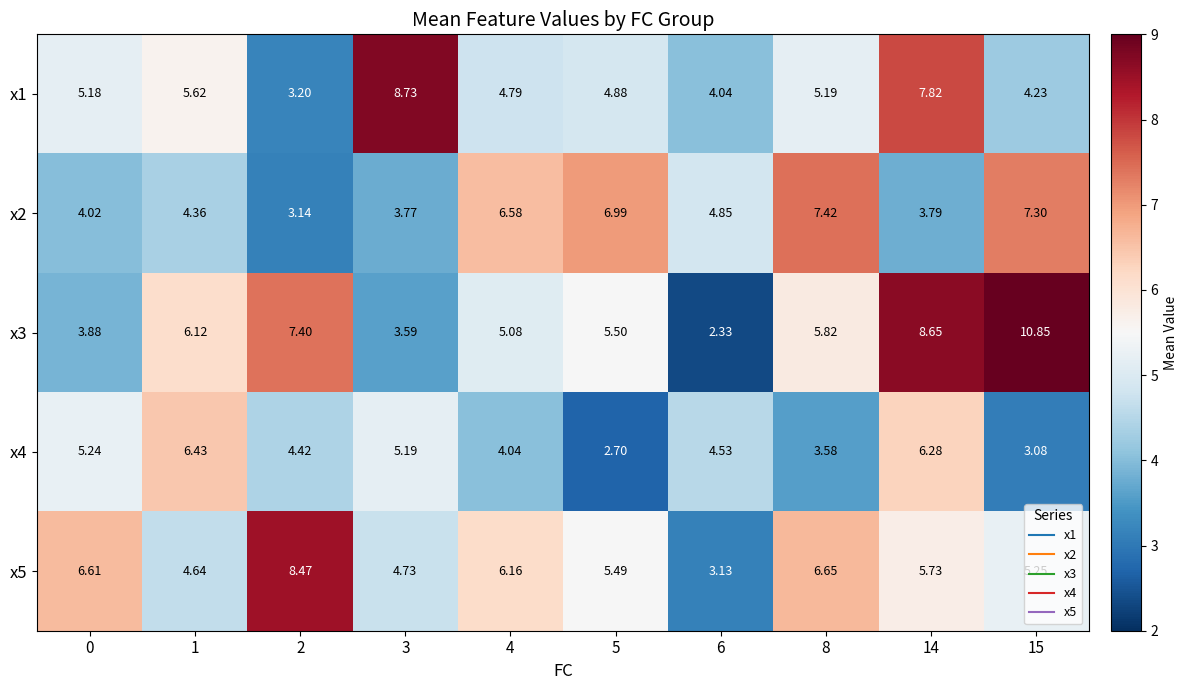

How many categories are shown in the chart?

10